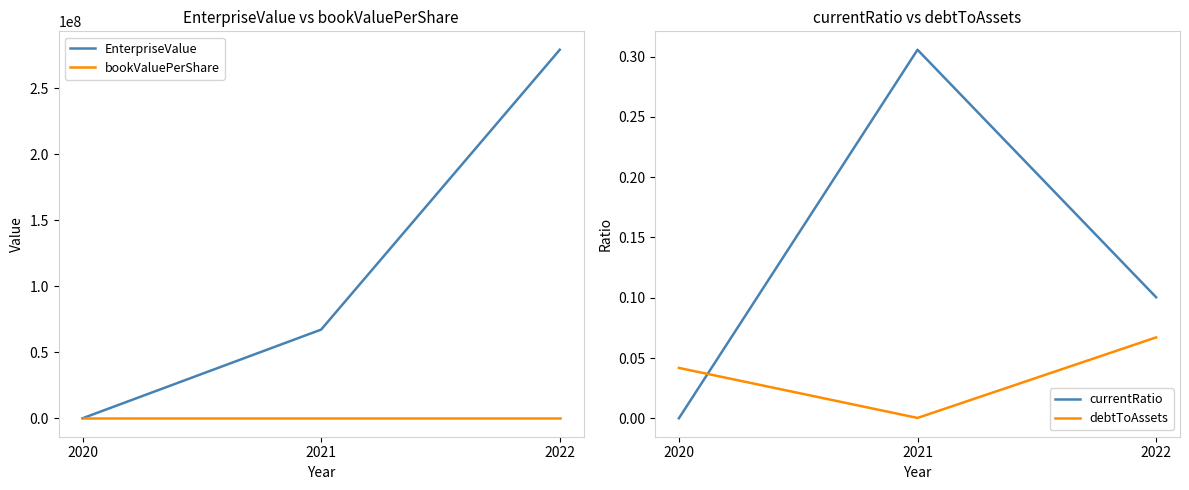

Which series has the largest total across all categories?

EnterpriseValue